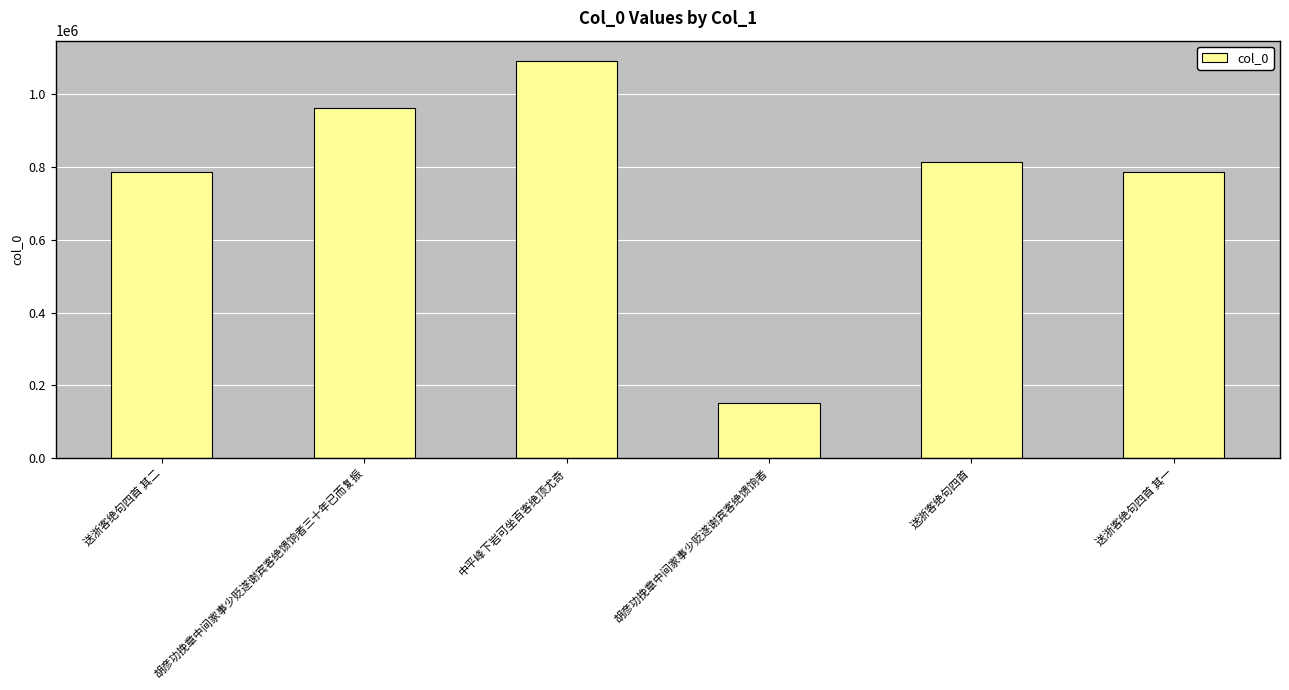

What position from the left is 送浙客绝句四首?

5